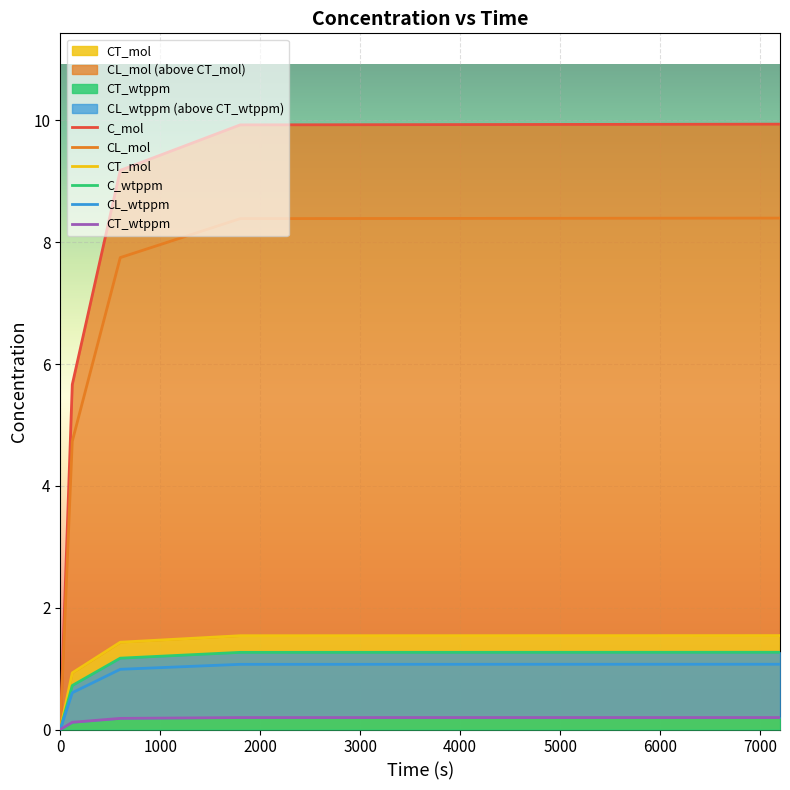

At how many categories does at least one series exceed 0?

4